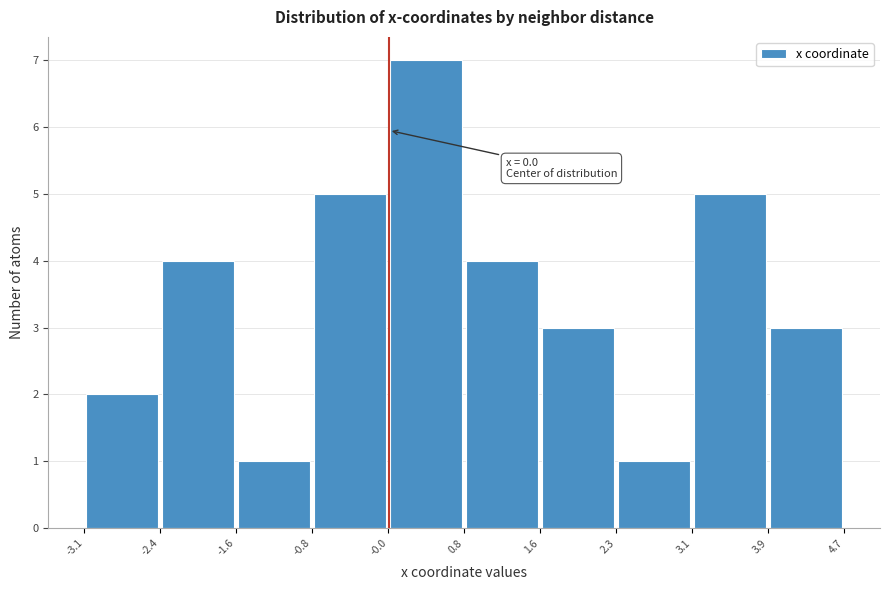

Over which range of the x-axis is the bar tallest?

-0.0 to 0.8